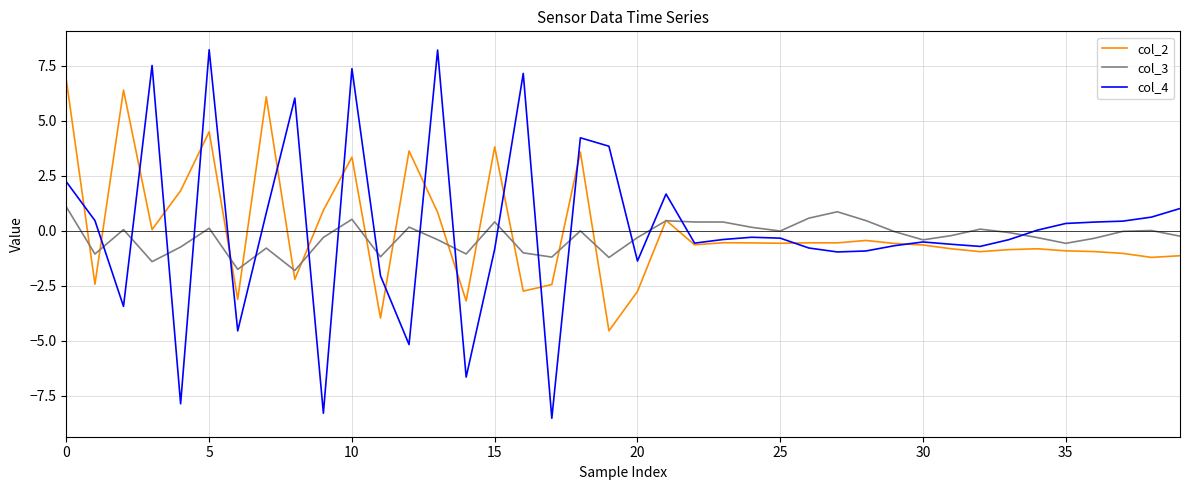

Does the chart display data point markers on the line(s)?

No